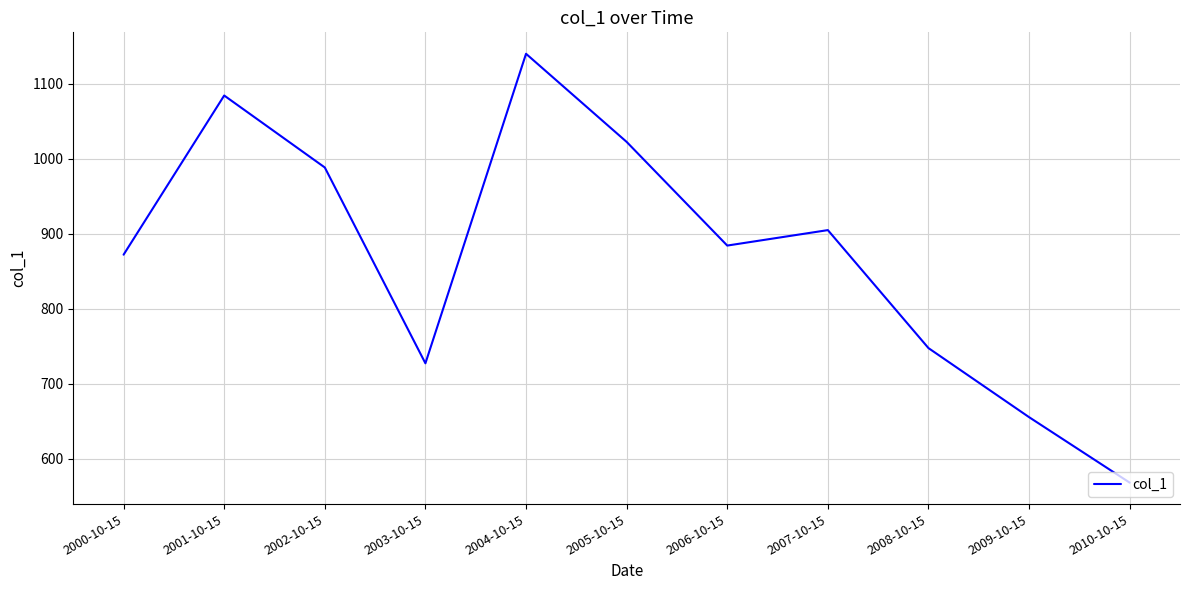

How many lines are shown in the chart?

1